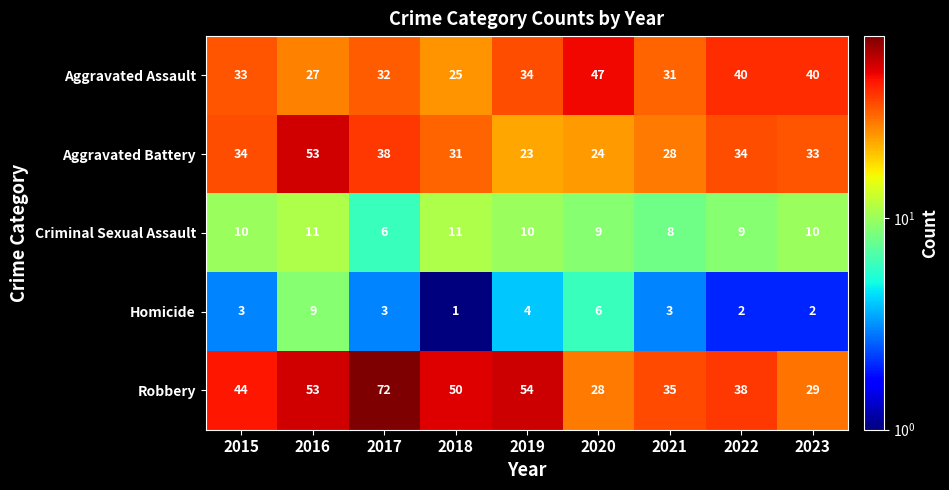

Which series has the largest range (max minus min)?

Robbery